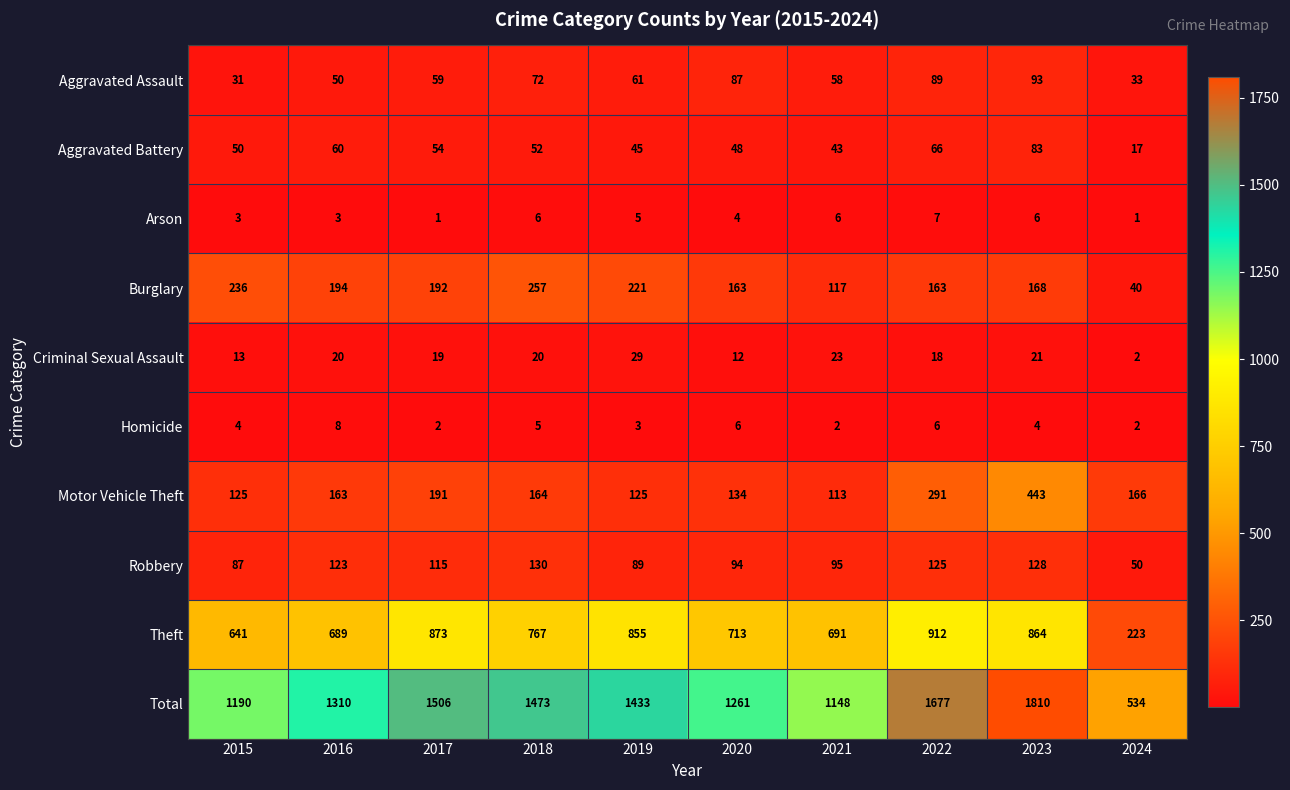

What is the maximum value shown in the chart?

1810